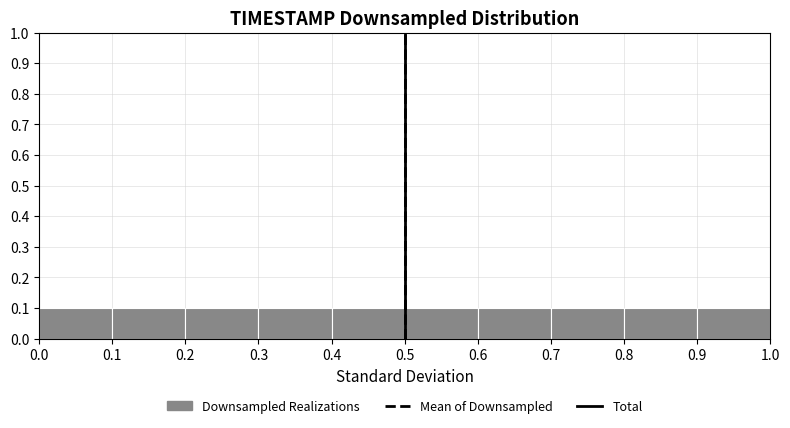

How tall is the bar that spans 0.2 to 0.3 on the x-axis? The values are not printed on the chart, so give them approximately, as read against the axis.

0.1